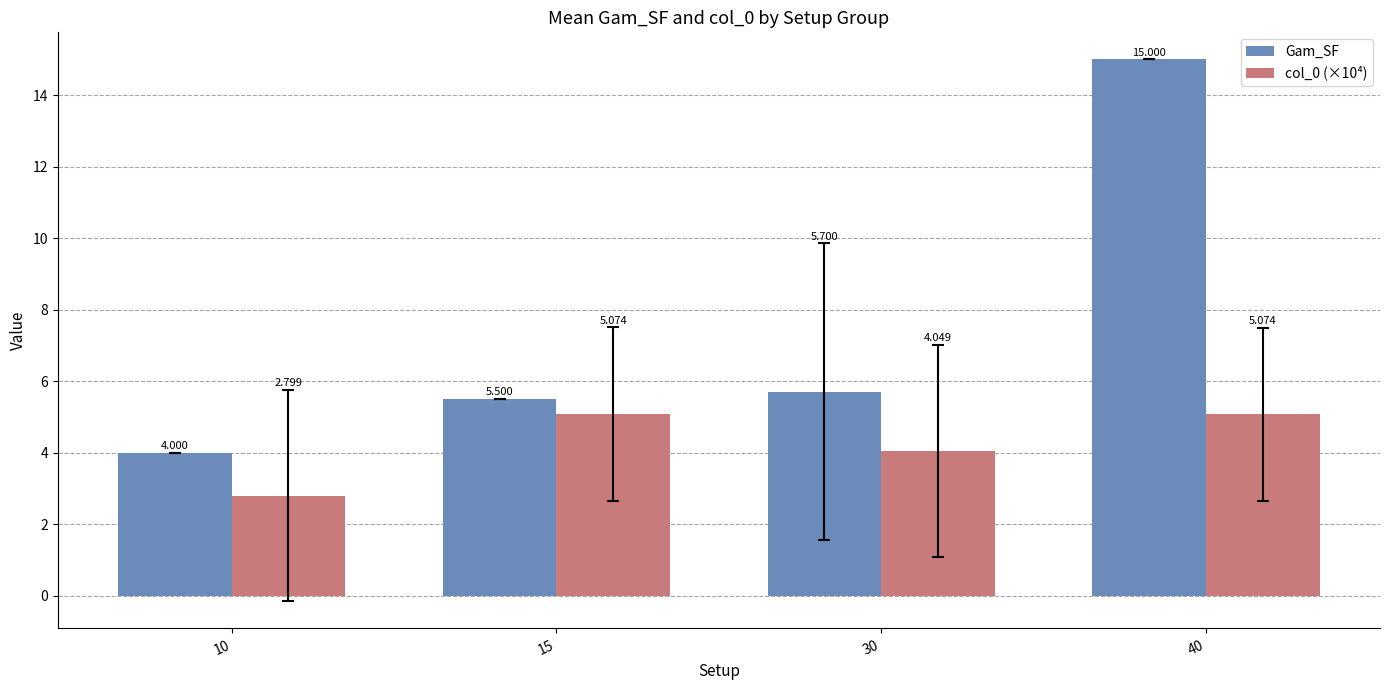

How many bars are there in each group?

2